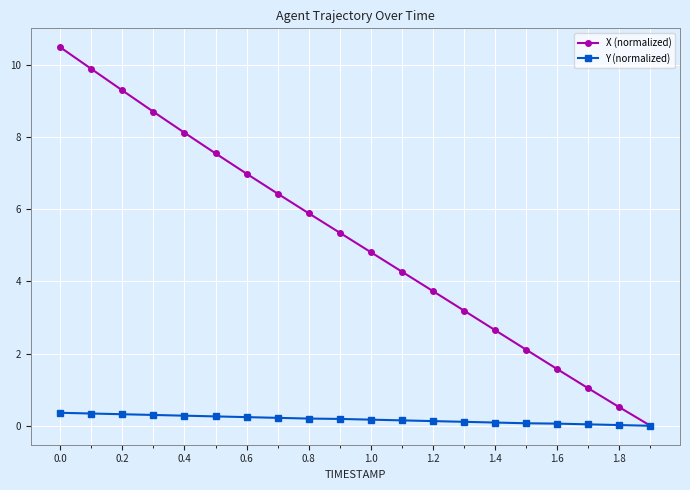

Which series has the largest range (max minus min)?

X (normalized)